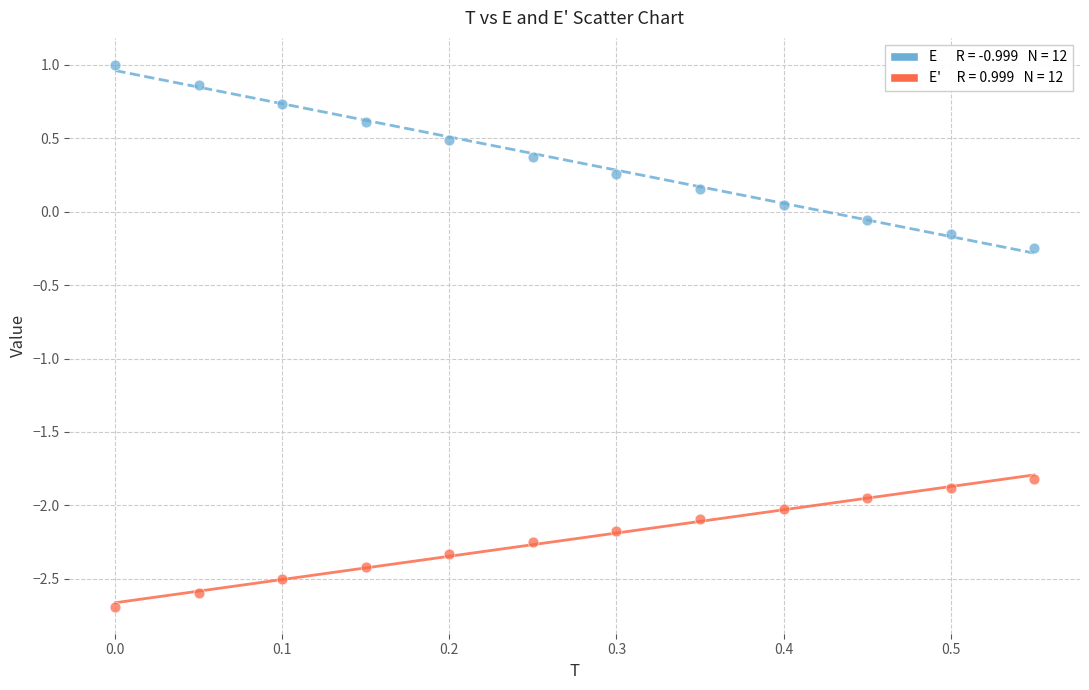

Across all data points, what is the range of Y values (max minus min)?

3.7